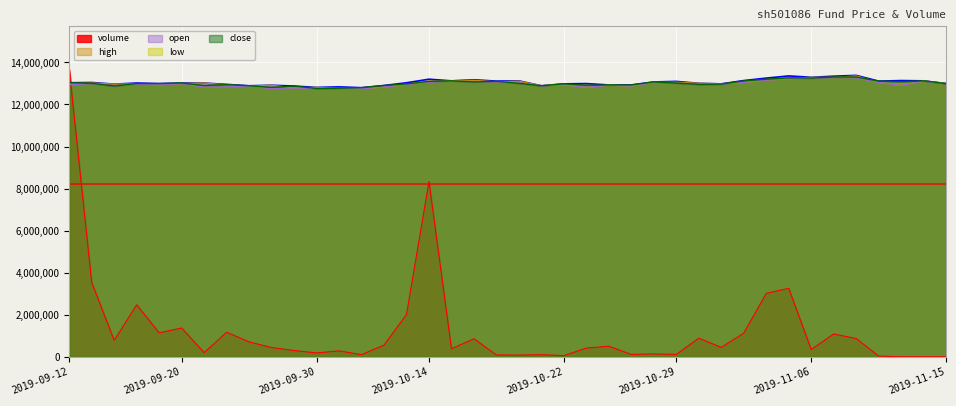

Which category has the lowest value in the high series?

2019-10-09